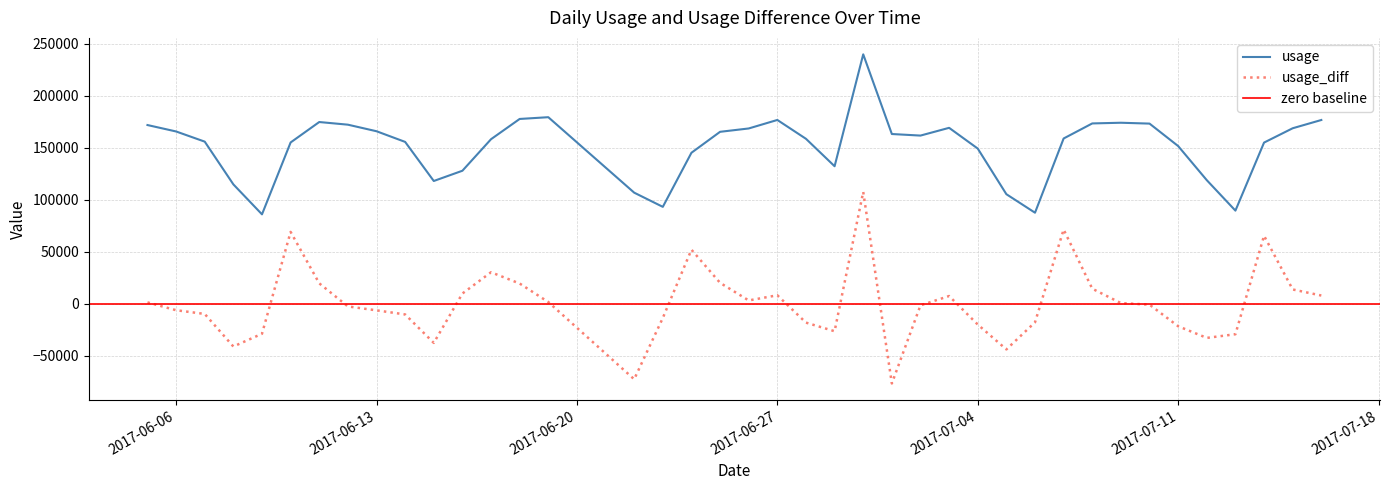

True or false: usage_diff and usage cross at least once.

False